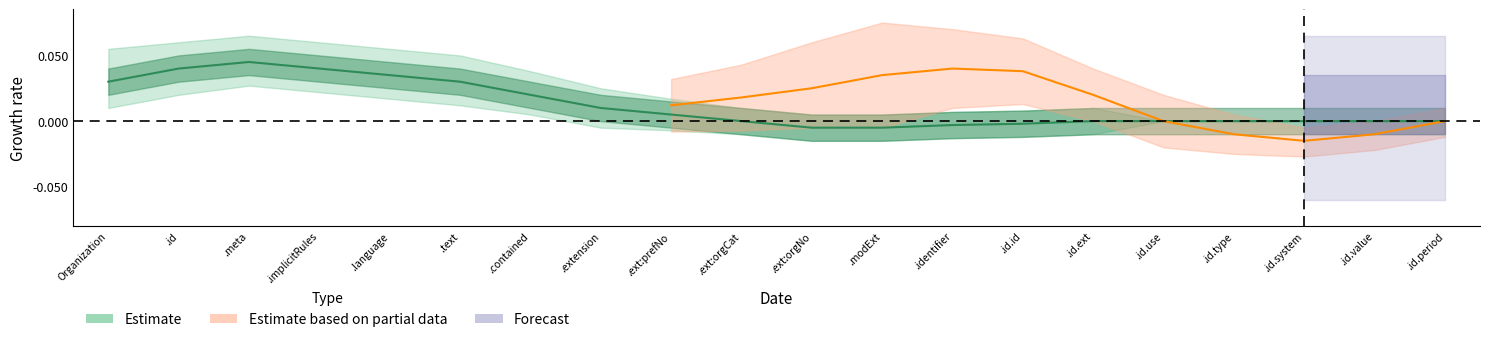

Between Organization.meta and Organization.identifier.period, which is larger?

Organization.meta